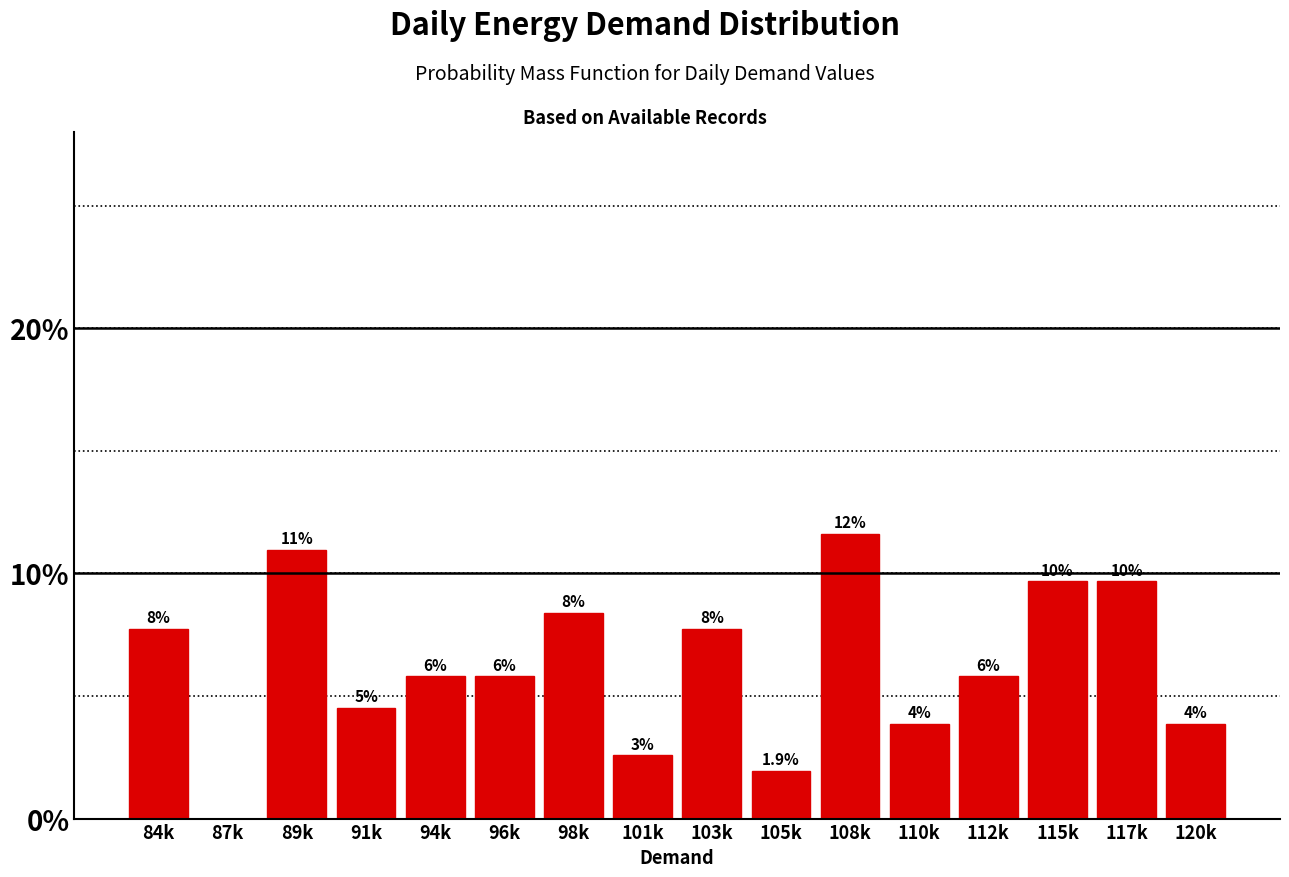

Are the bars horizontal?

No